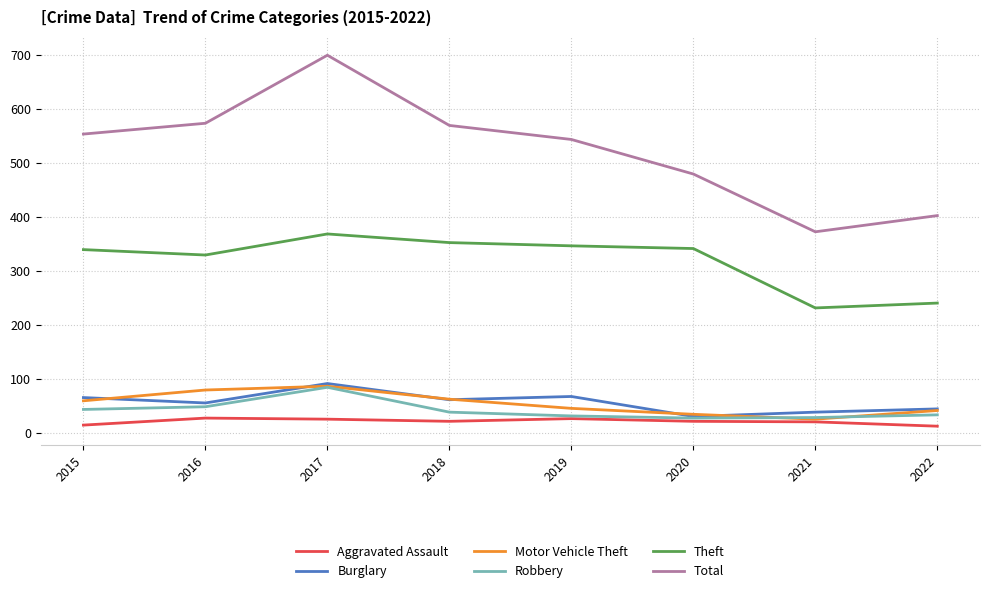

What is the maximum value for Total?

699